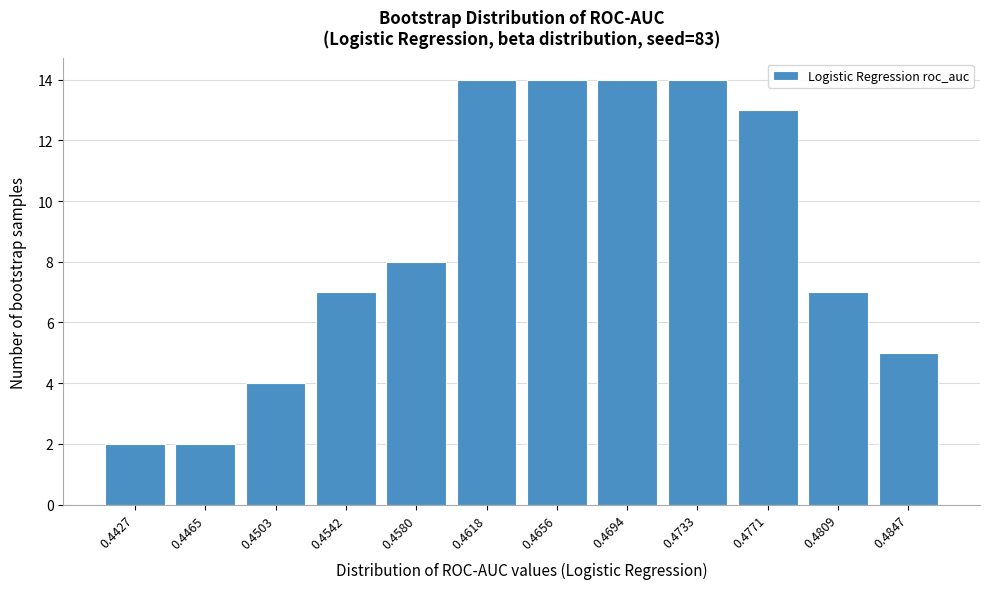

Reading left to right, transcribe all the data shown in this chart.

0.4427=2	0.4465=2	0.4503=4	0.4542=7	0.4580=8	0.4618=14	0.4656=14	0.4694=14	0.4733=14	0.4771=13	0.4809=7	0.4847=5